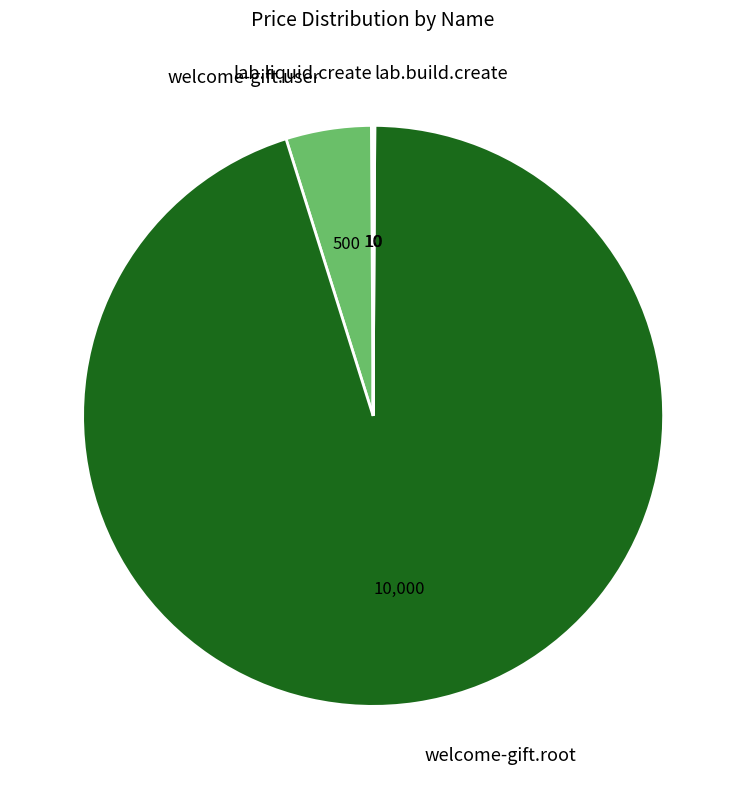

Is it true that welcome-gift.user is 5% of the pie?

True